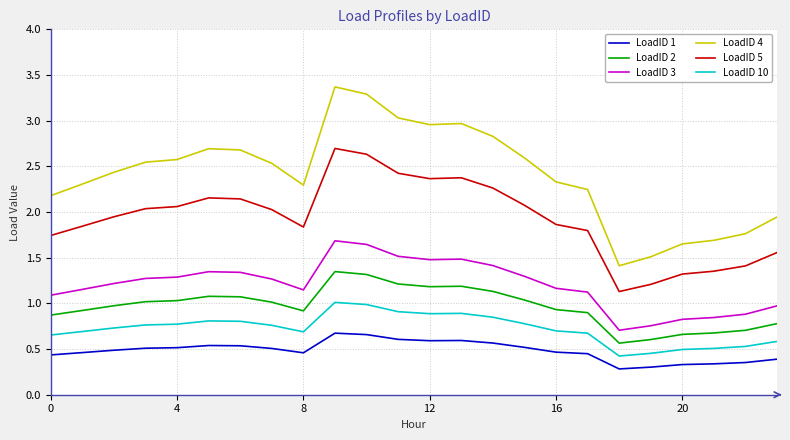

Which series has the largest total across all categories?

LoadID 4